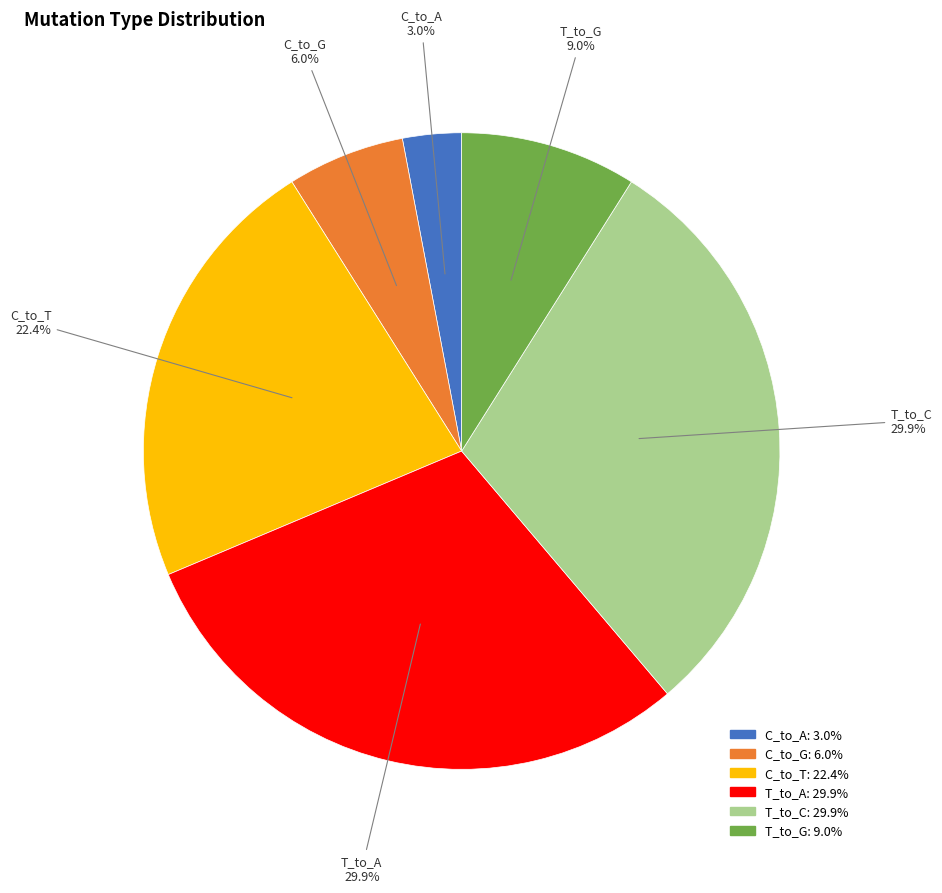

Which category has the smallest portion of the pie?

C_to_A